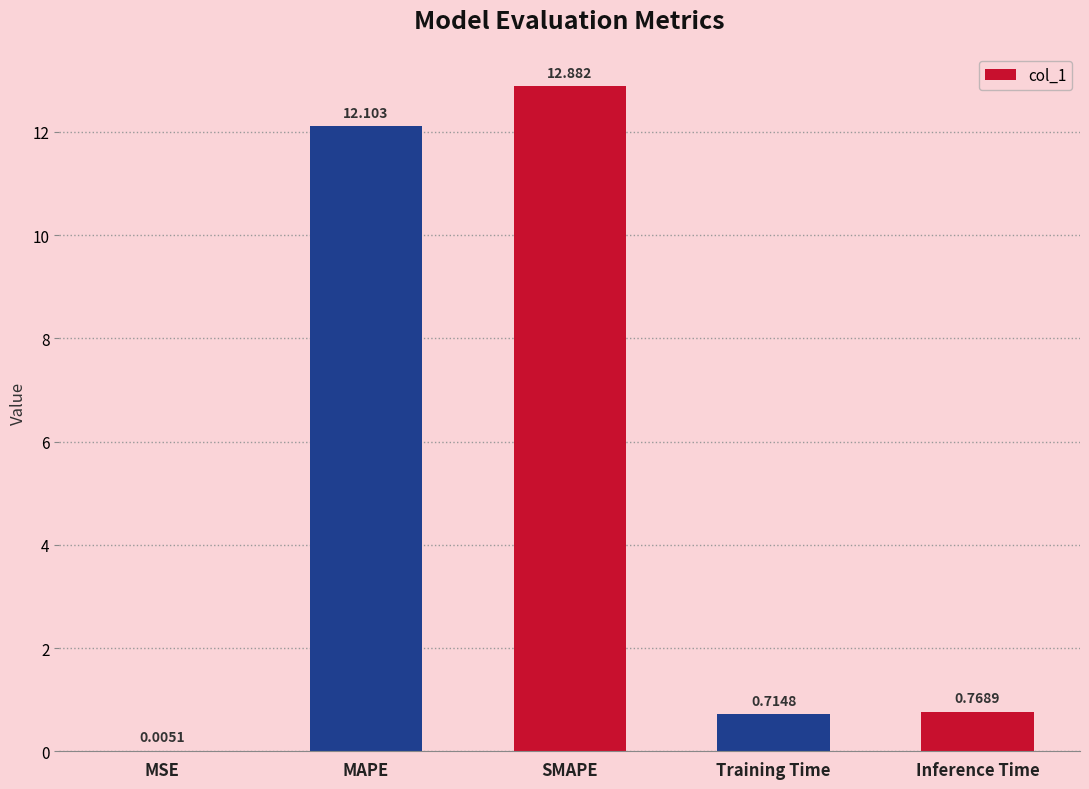

What is the maximum value shown in the chart?

12.9